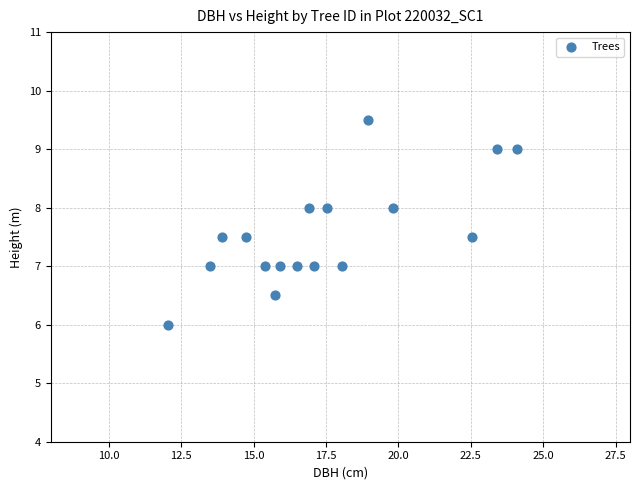

What is the range of X values (max minus min)?

12.1